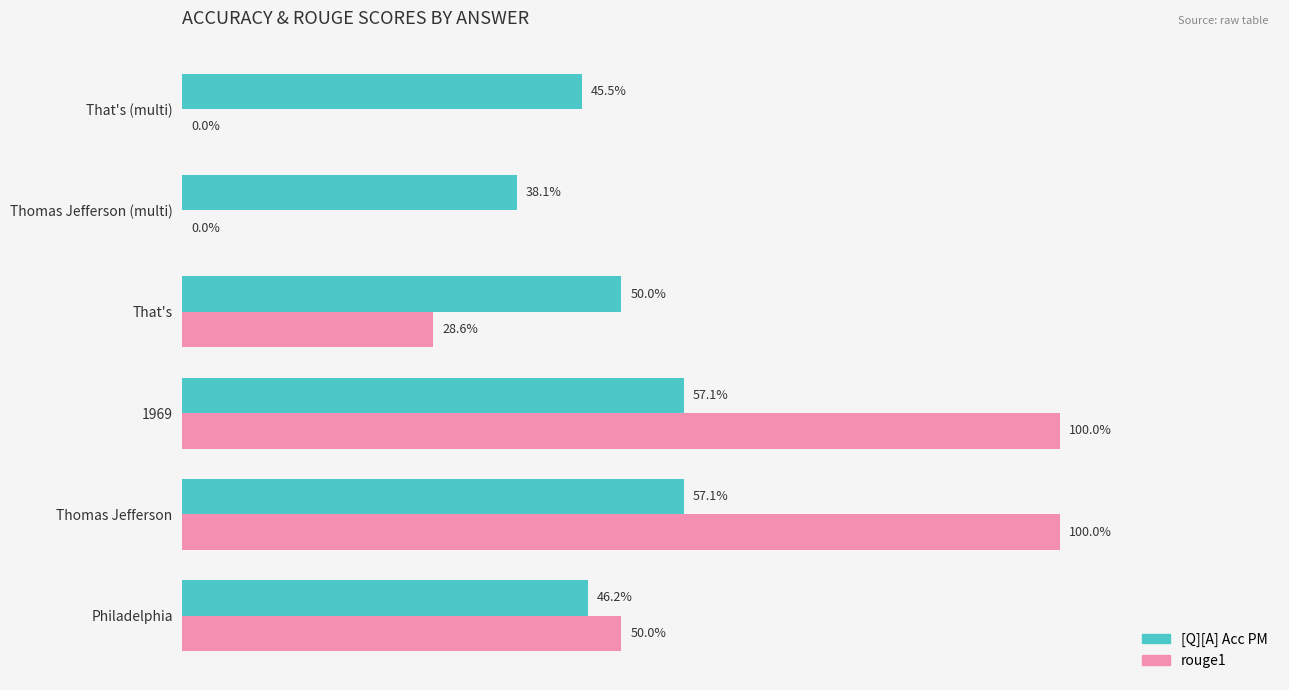

What position from the left is That's?

4